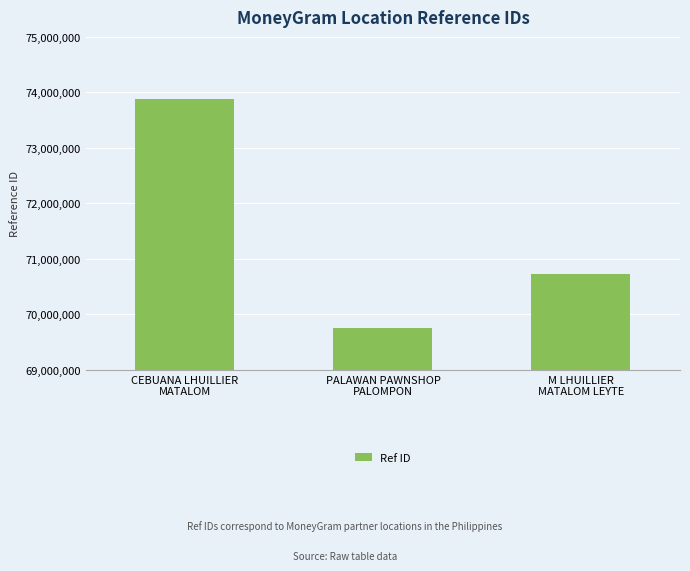

What is the ratio of the value at CEBUANA LHUILLIER
MATALOM to the value at PALAWAN PAWNSHOP
PALOMPON?

1.1